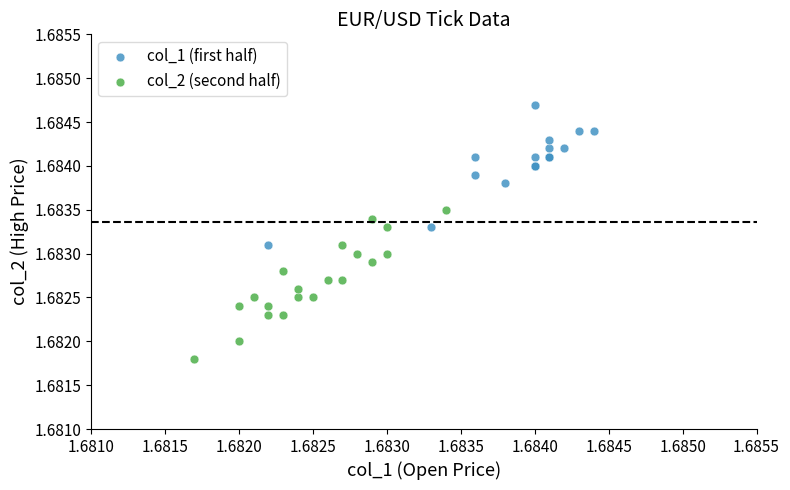

Which series reaches the minimum Y coordinate?

col_2 (second half)